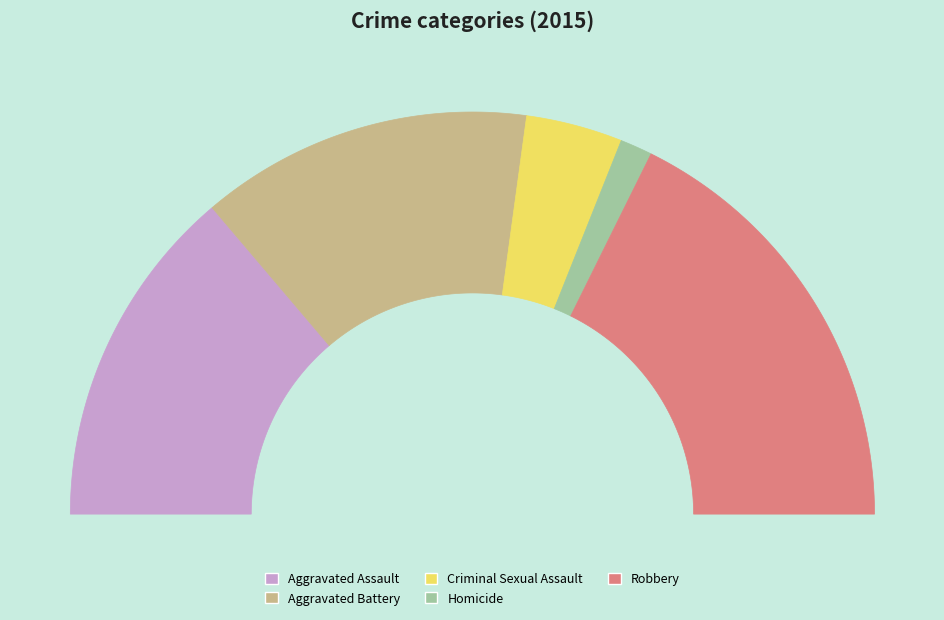

How much of the chart is everything except Homicide?

97.4%